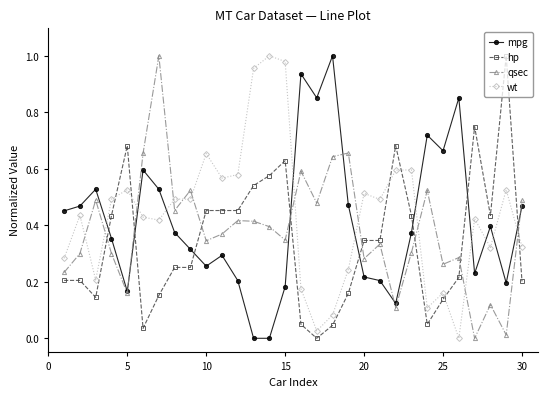

Rank the series by their average value, from lowest to highest.

hp, qsec, mpg, wt